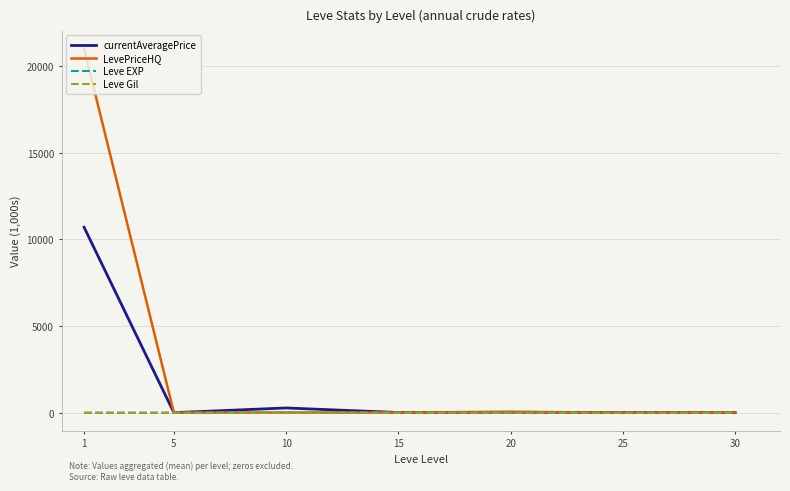

Between 1 and 5, which series saw the biggest shift?

LevePriceHQ